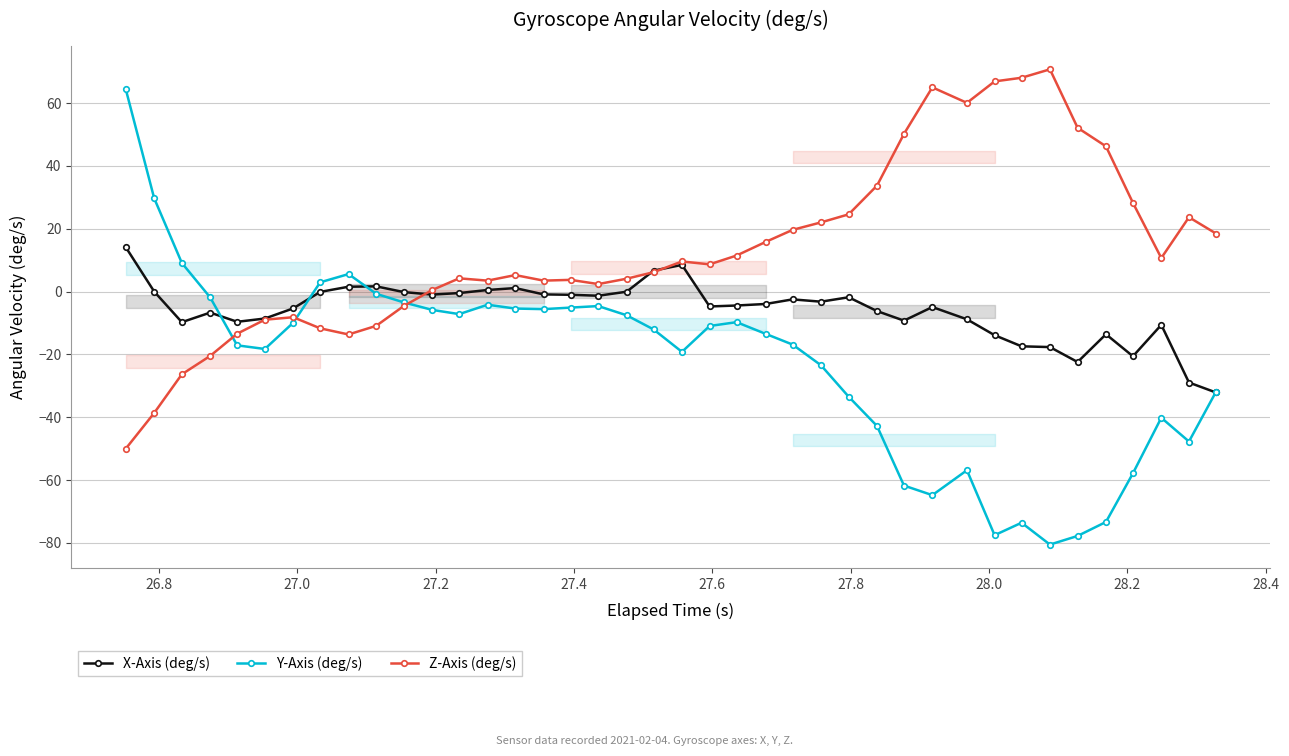

Reading left to right, transcribe all the data shown in this chart.

X-Axis (deg/s): 14.1	0.0	-9.7	-6.7	-9.6	-8.6	-5.3	-0.1	1.5	1.7	-0.2	-1.0	-0.5	0.5	1.1	-0.9	-1.0	-1.3	-0.0	6.7	8.5	-4.7	-4.4	-3.9	-2.5	-3.2	-1.8	-6.2	-9.2	-4.9	-8.8	-13.9	-17.4	-17.7	-22.4	-13.6	-20.6	-10.6	-28.9	-32.1
Y-Axis (deg/s): 64.4	29.7	9.1	-1.9	-17.1	-18.3	-9.9	3.0	5.6	-0.7	-3.4	-5.8	-7.2	-4.2	-5.4	-5.6	-5.1	-4.6	-7.5	-12.0	-19.2	-10.9	-9.7	-13.4	-16.9	-23.4	-33.4	-42.8	-61.7	-64.8	-56.9	-77.5	-73.6	-80.5	-77.8	-73.3	-57.8	-40.2	-47.7	-31.9
Z-Axis (deg/s): -50.0	-38.6	-26.3	-20.5	-13.4	-8.9	-8.2	-11.7	-13.6	-10.9	-4.6	0.5	4.2	3.5	5.3	3.5	3.7	2.4	4.1	6.2	9.6	8.7	11.5	15.8	19.6	22.0	24.6	33.7	50.2	65.0	60.1	66.9	68.1	70.7	52.1	46.2	28.2	10.7	23.7	18.5